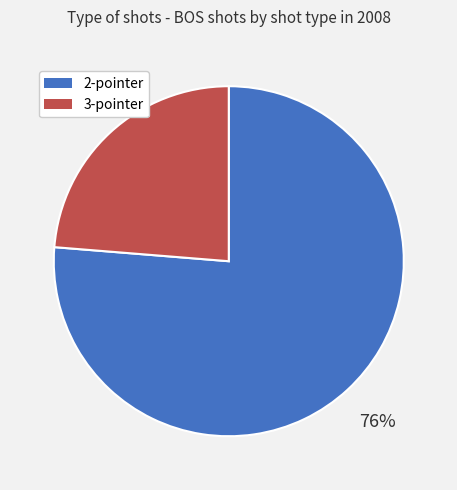

True or false: 2-pointer accounts for 76% of the total.

True